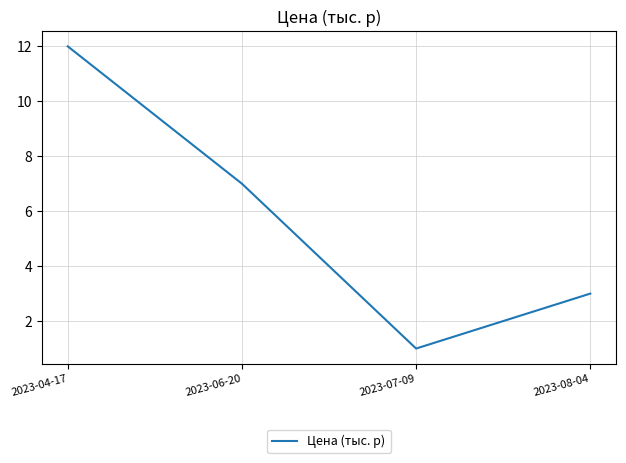

Read the value at 2023-07-09.

1